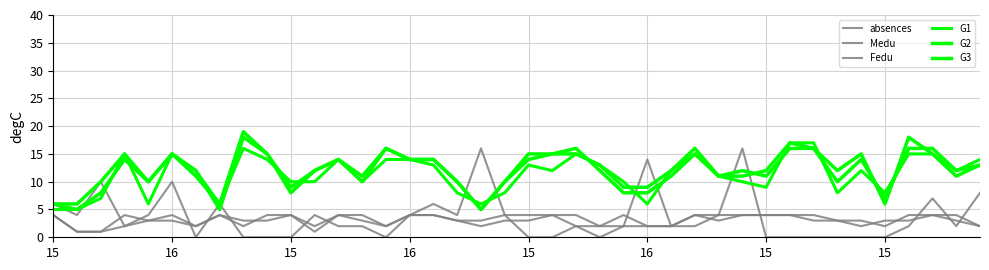

True or false: Medu and G3 cross at least once.

False